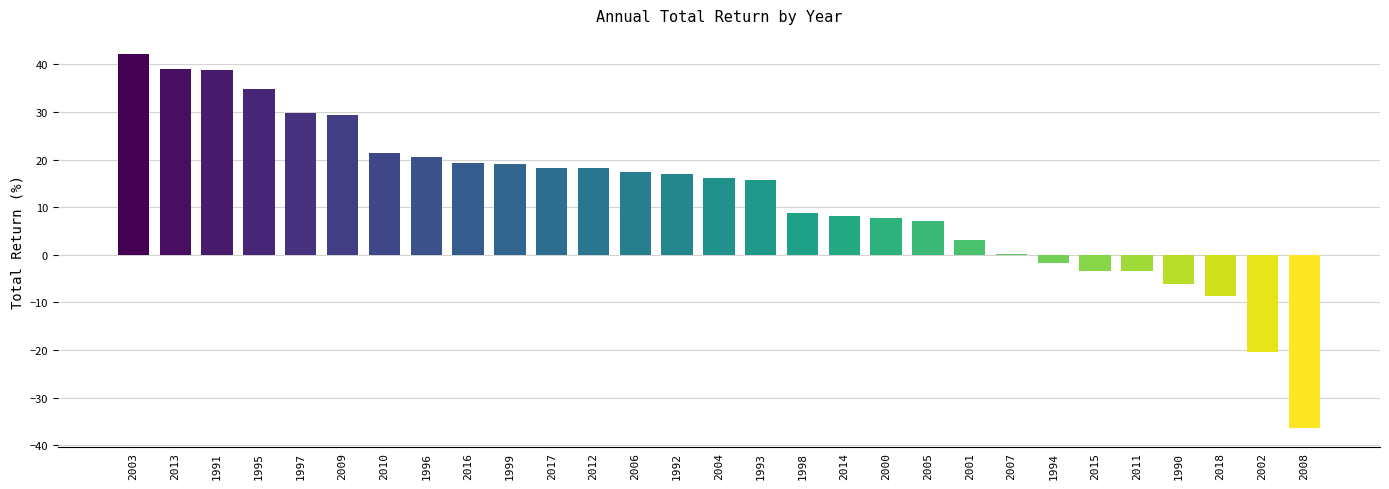

Which has a higher value, 2016 or 2015?

2016